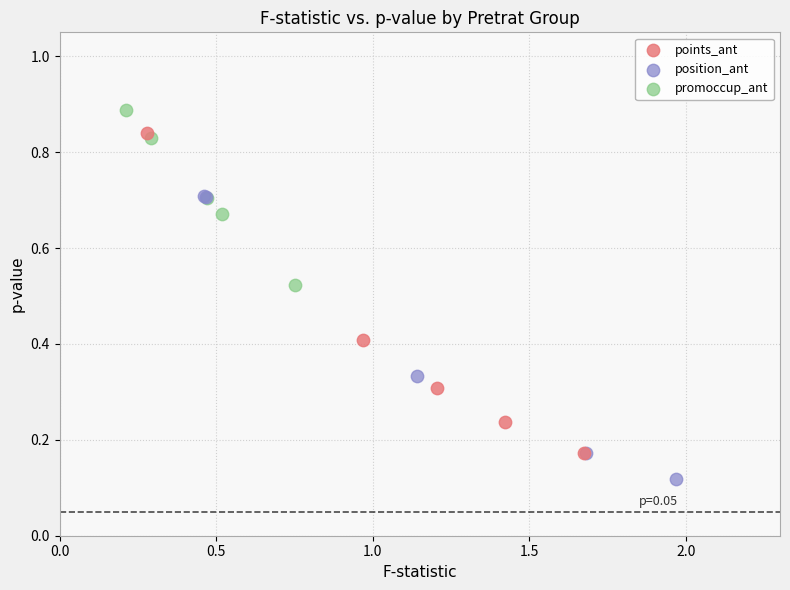

Which series reaches the minimum Y coordinate?

position_ant